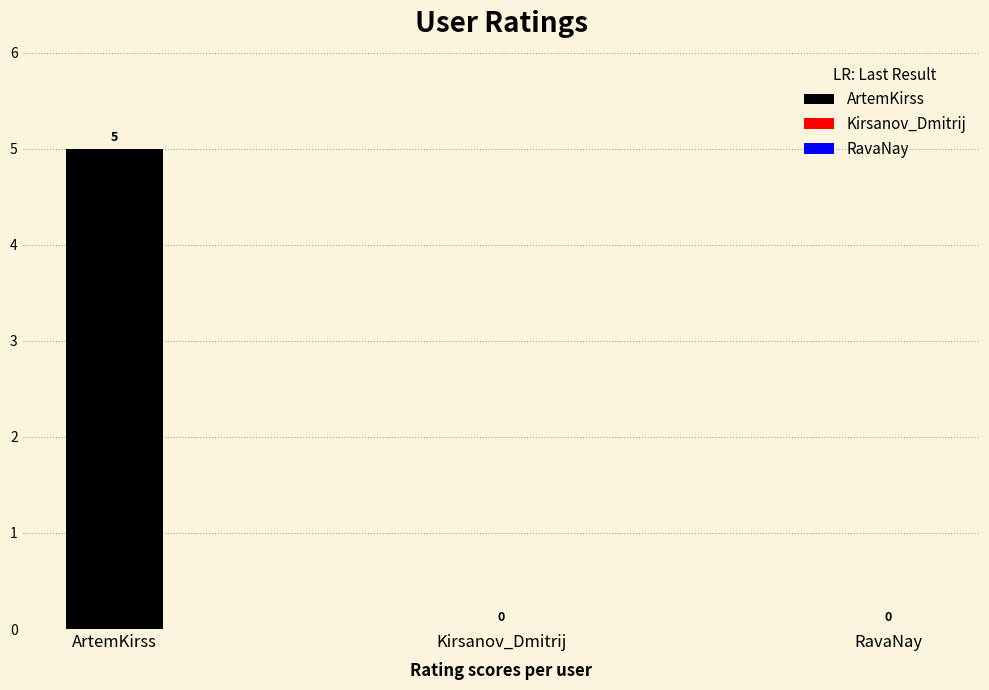

True or false: the data shows 0 at Kirsanov_Dmitrij.

True